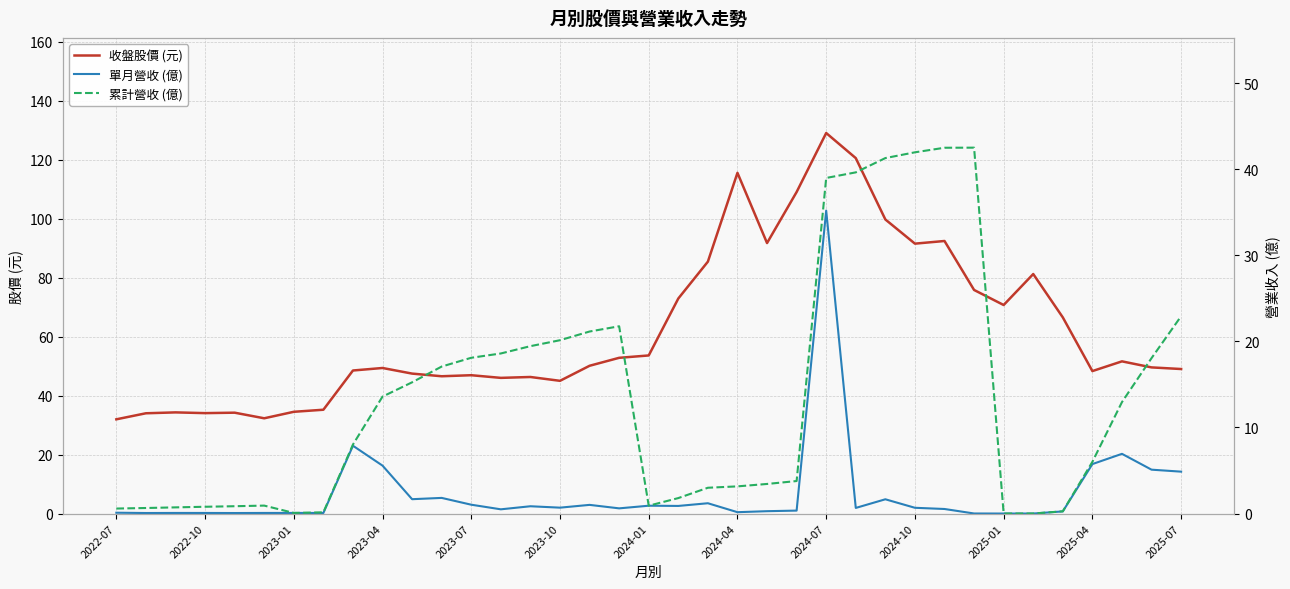

What are all the series names shown in the legend?

收盤股價 (元), 單月營收 (億), 累計營收 (億)